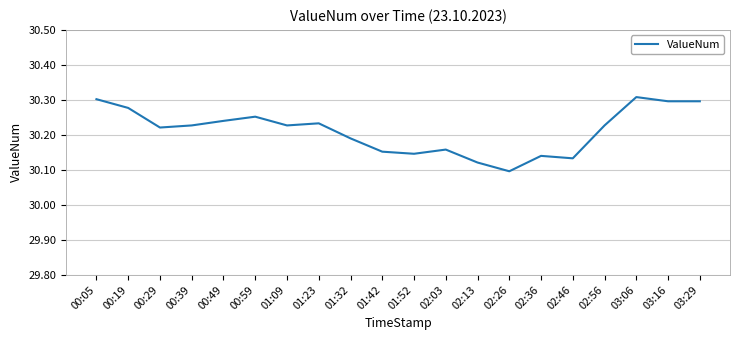

What position from the left is 03:16?

19